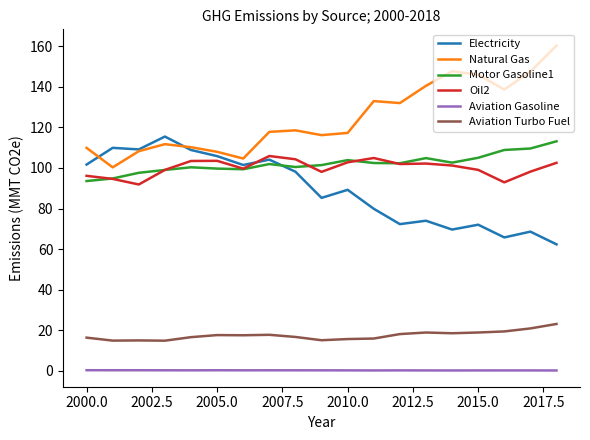

Which series has the largest total across all categories?

Natural Gas